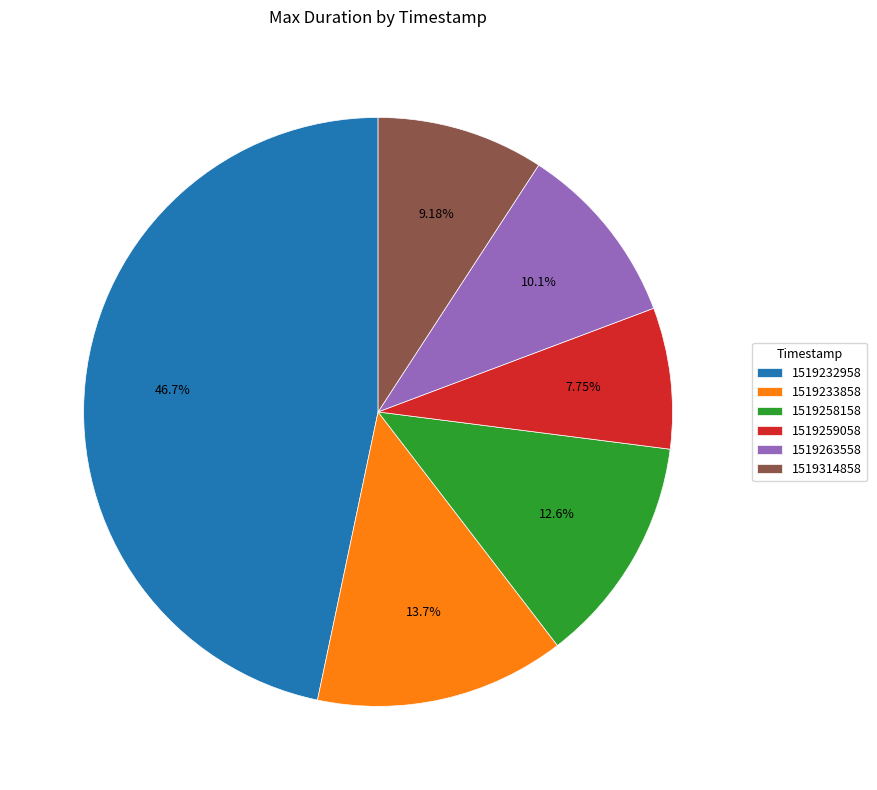

Is the sum of 1519232958 and 1519263558 greater than half?

Yes